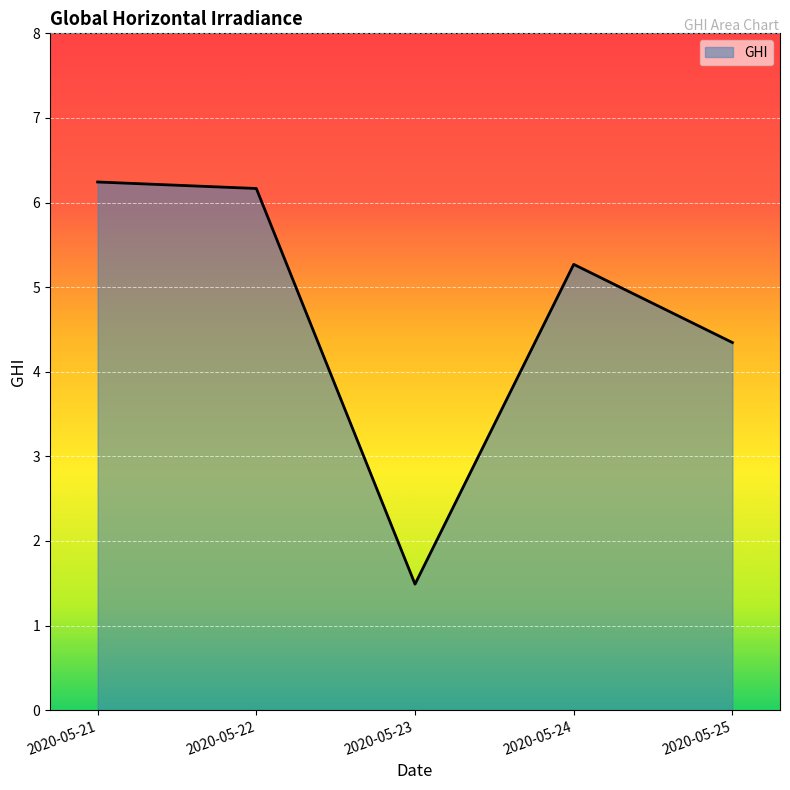

What is the greatest value displayed?

6.2